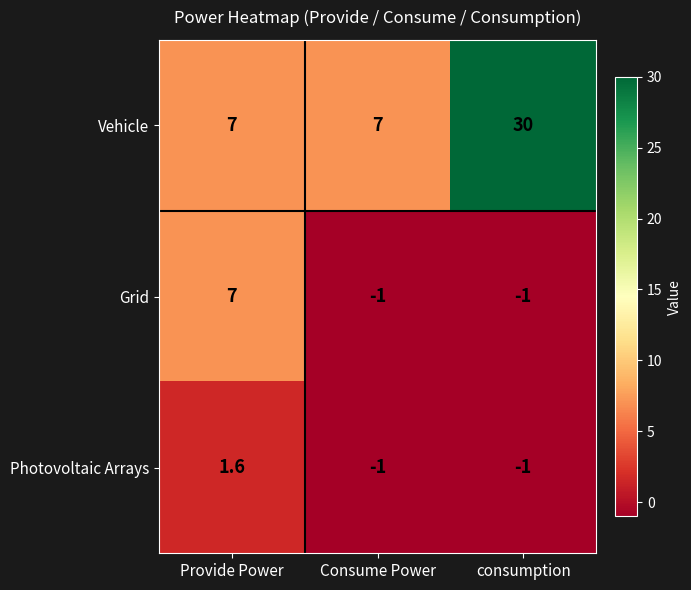

What is the sum of the Grid values at Provide Power and consumption?

6.0